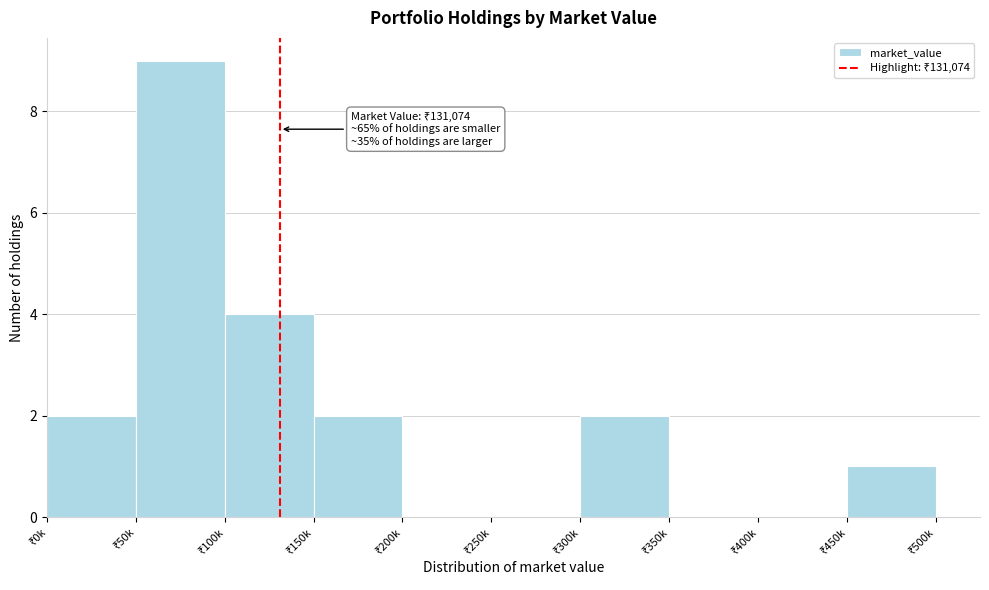

What is the sum of all values?

20